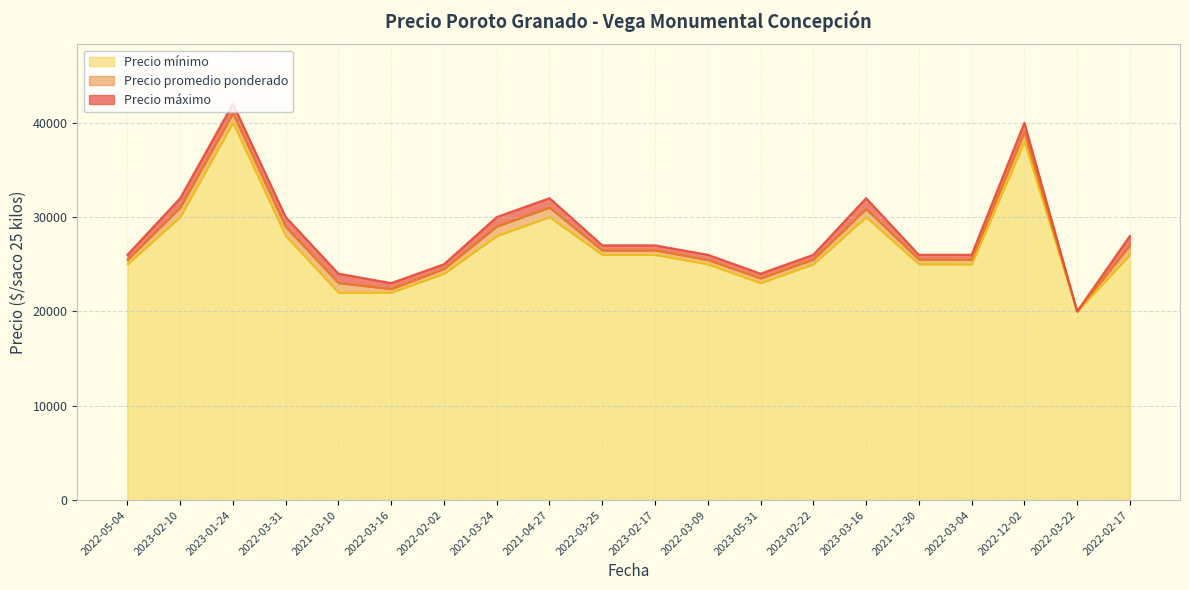

Does the chart have visible grid lines?

Yes